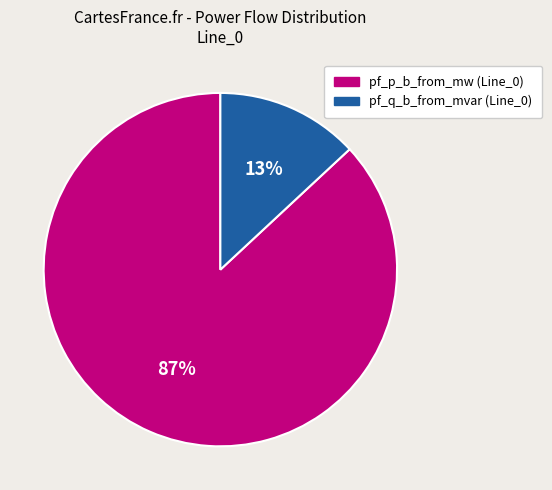

Is there any slice that represents more than half of the pie?

Yes